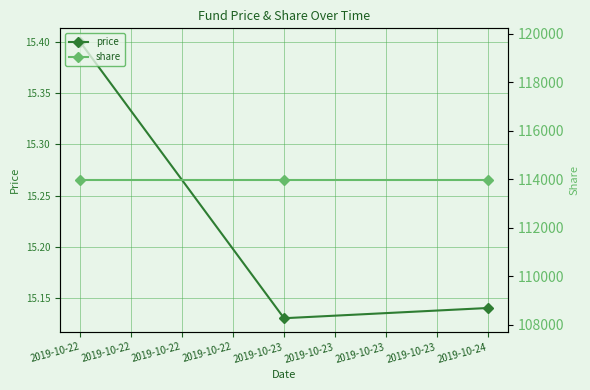

Does the chart have visible grid lines?

Yes